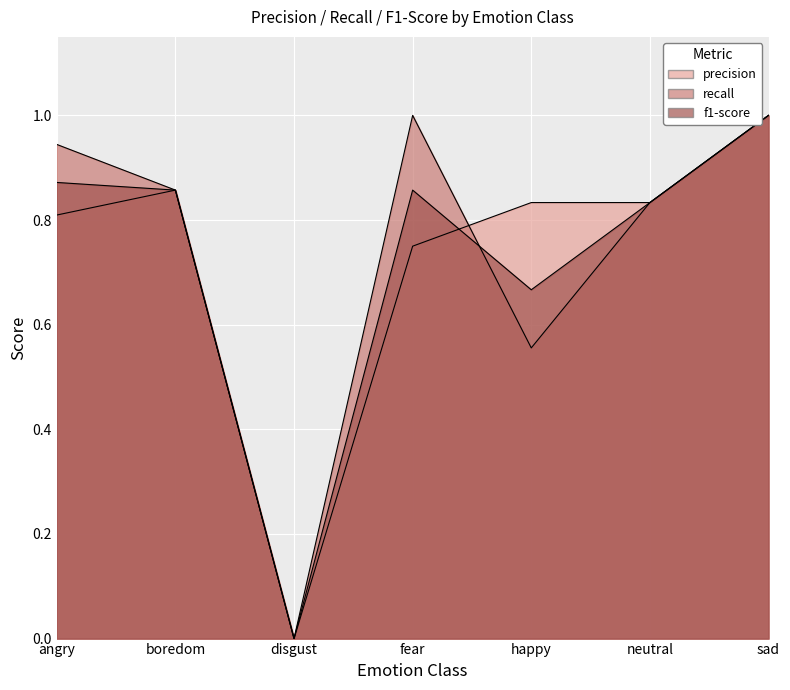

How many values in the precision series exceed 0?

6